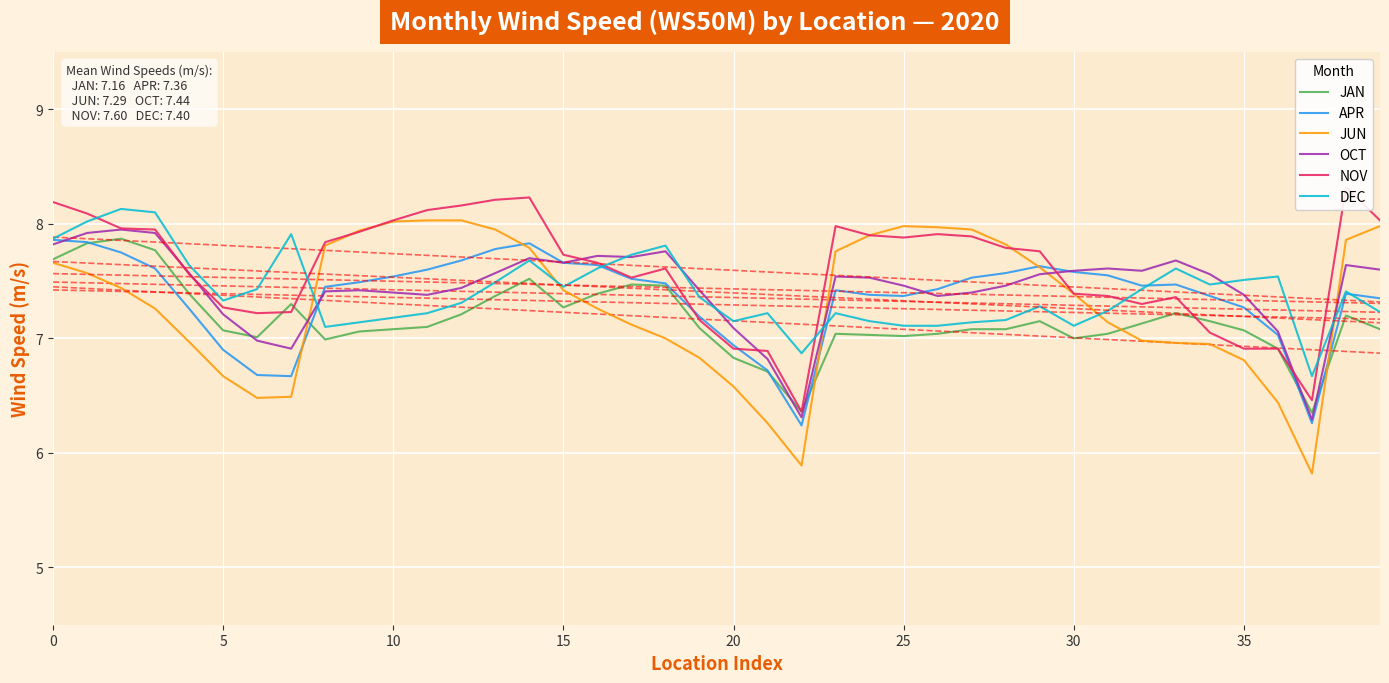

Is it true that DEC equals 11.1 at 30?

False